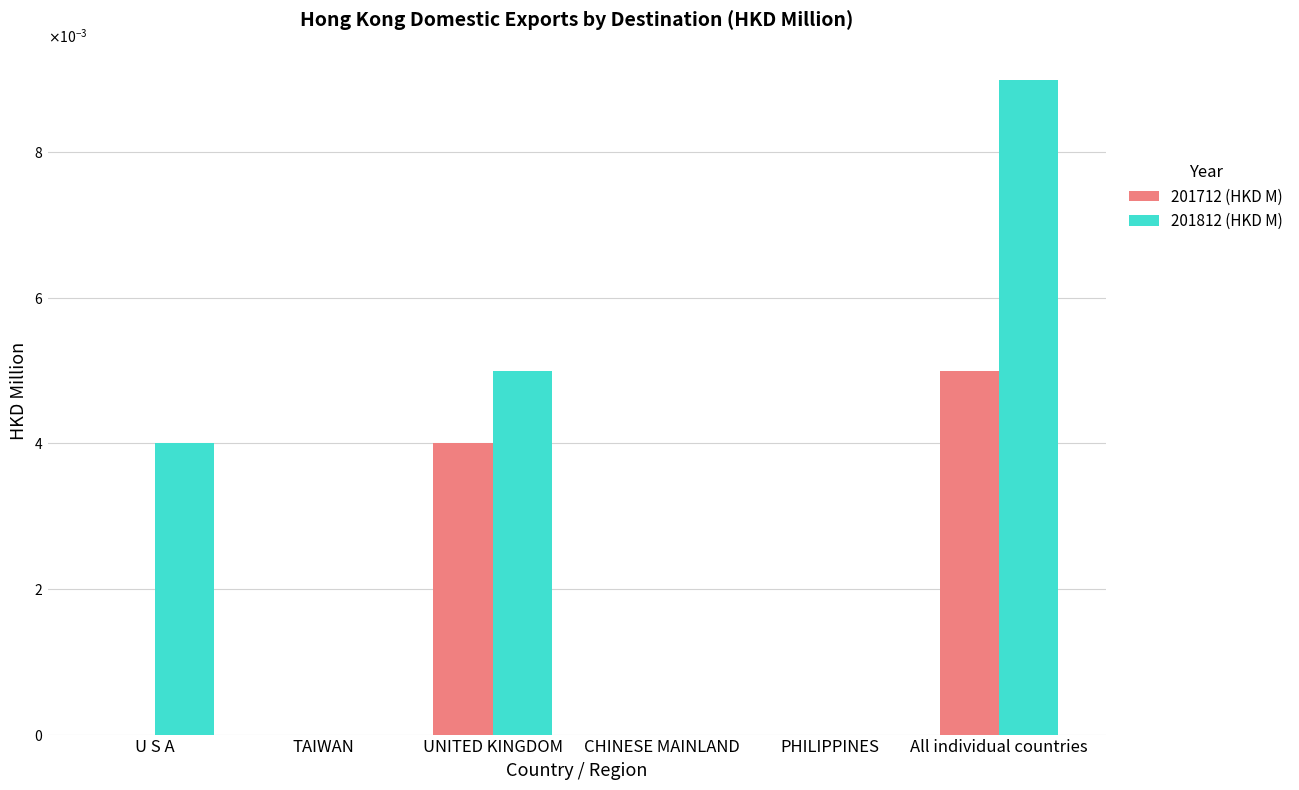

At how many categories does at least one series exceed 0?

3